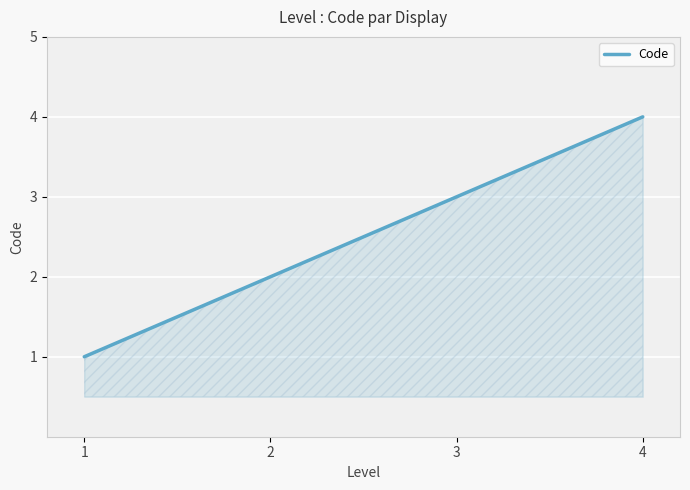

How many values are below 3?

2